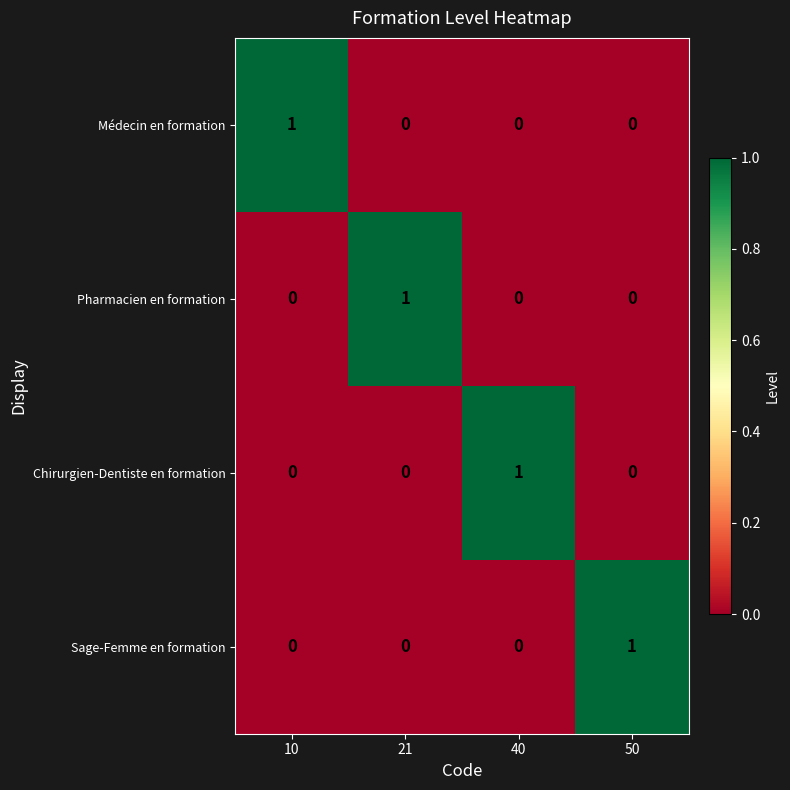

Is the value of Pharmacien en formation at 40 greater than the value of Sage-Femme en formation at 50?

No